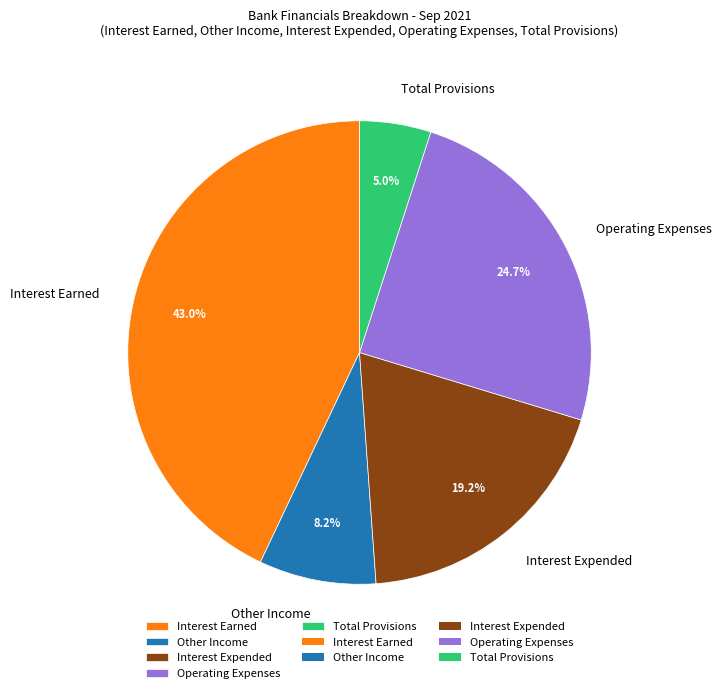

To the nearest percent, what is the difference between the largest and smallest slice percentages?

38%